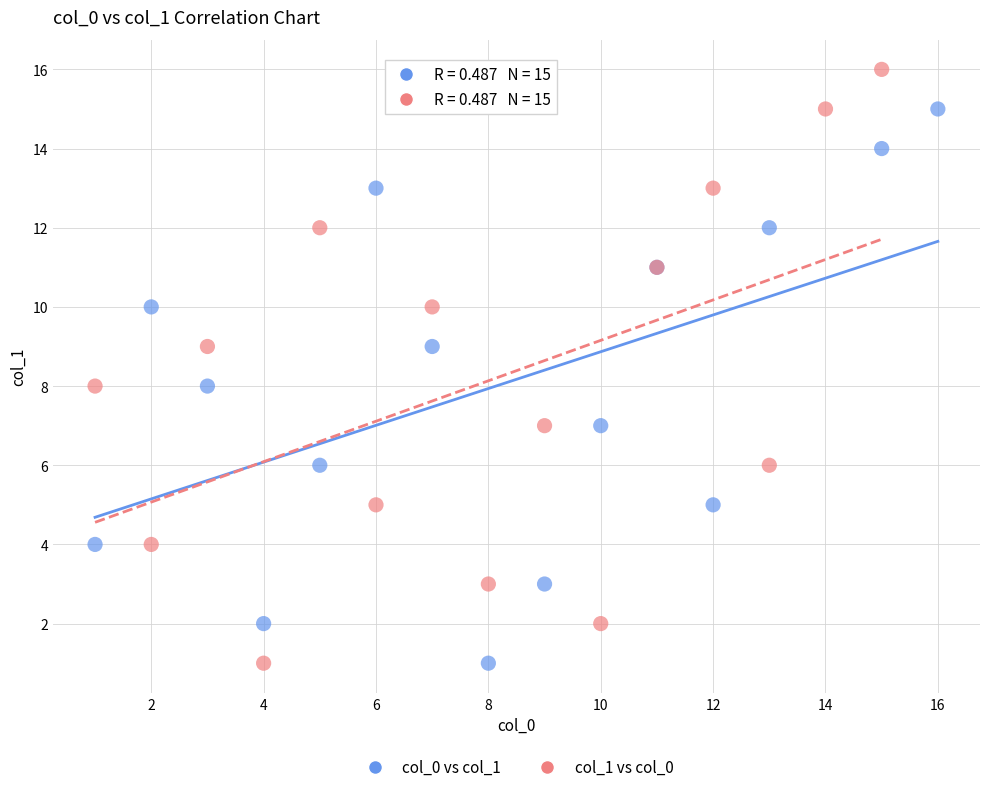

Which series has the widest spread of Y values?

col_1 vs col_0